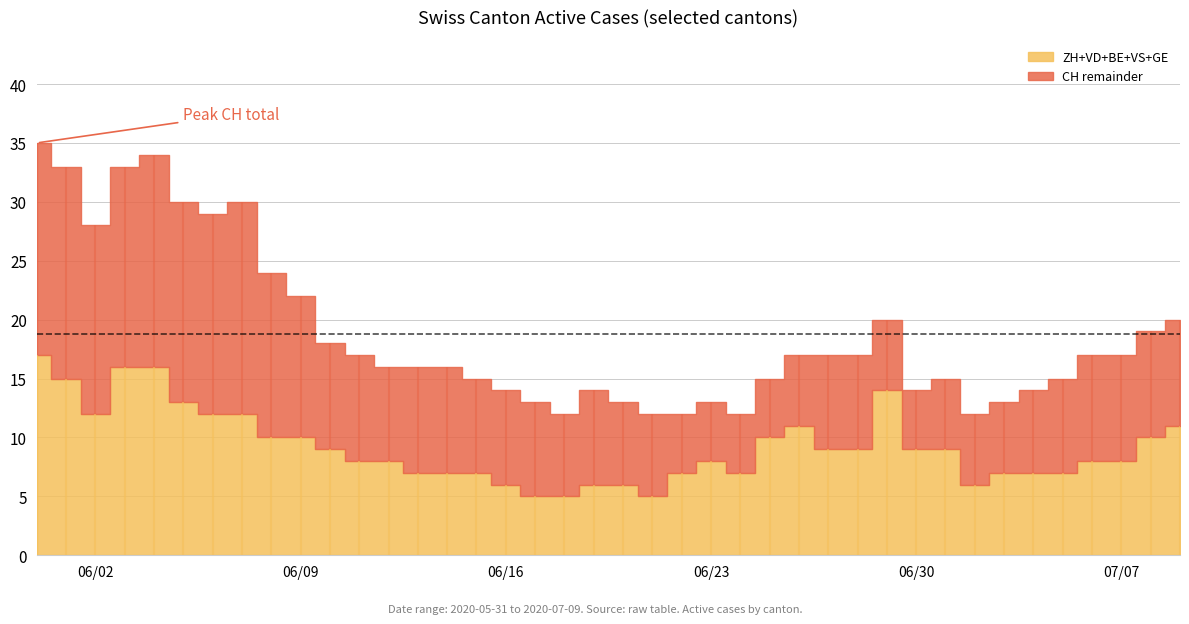

What is the label of the 29th point from the right?

11